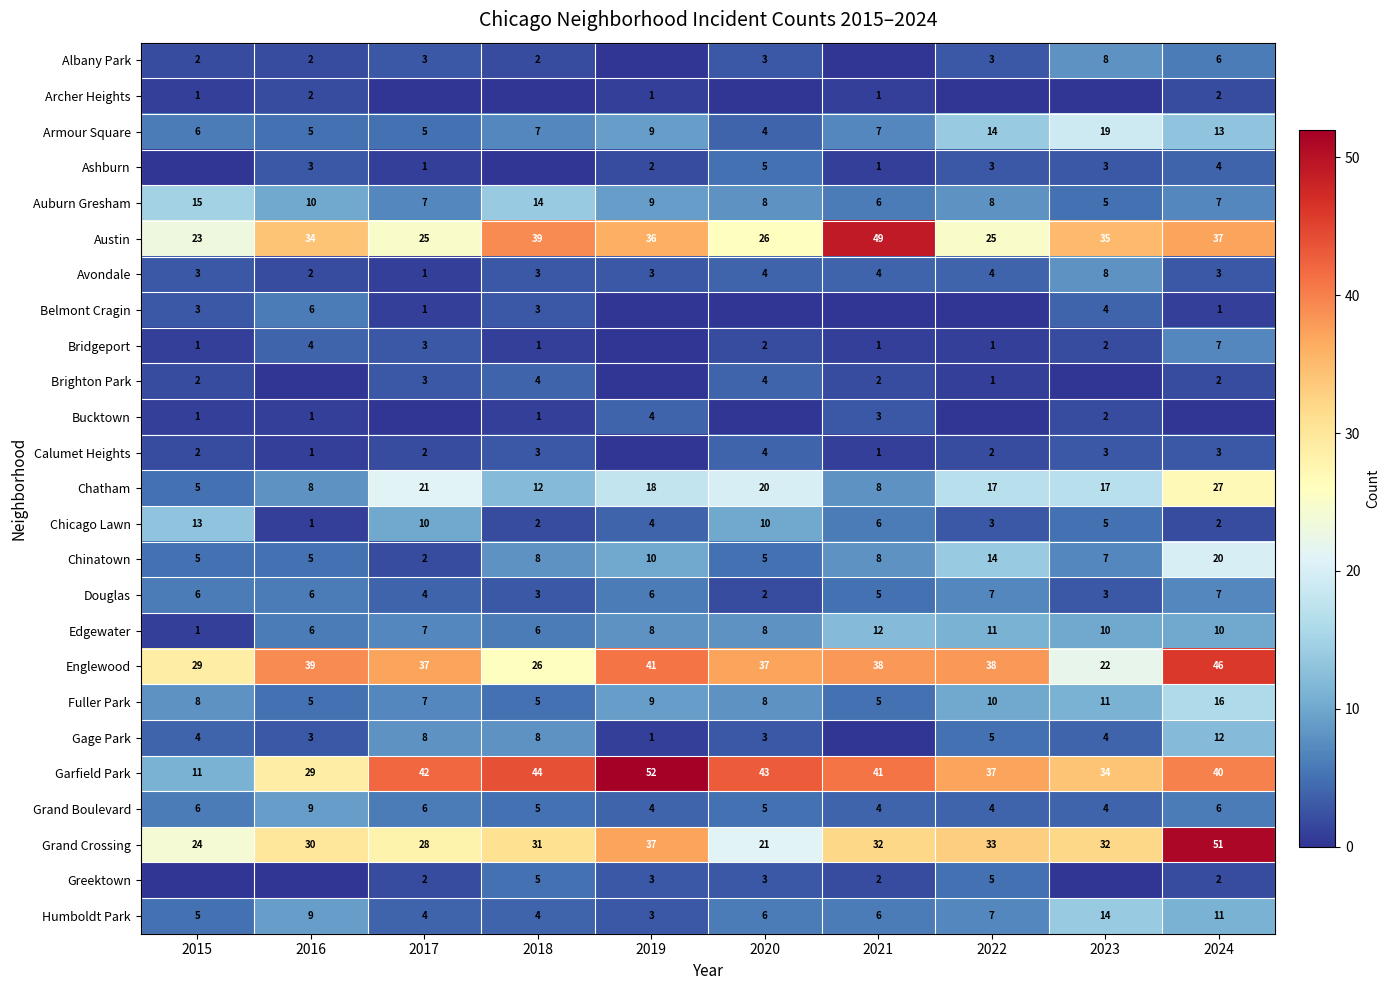

The Brighton Park series shows 2 at 2024. True or false?

True